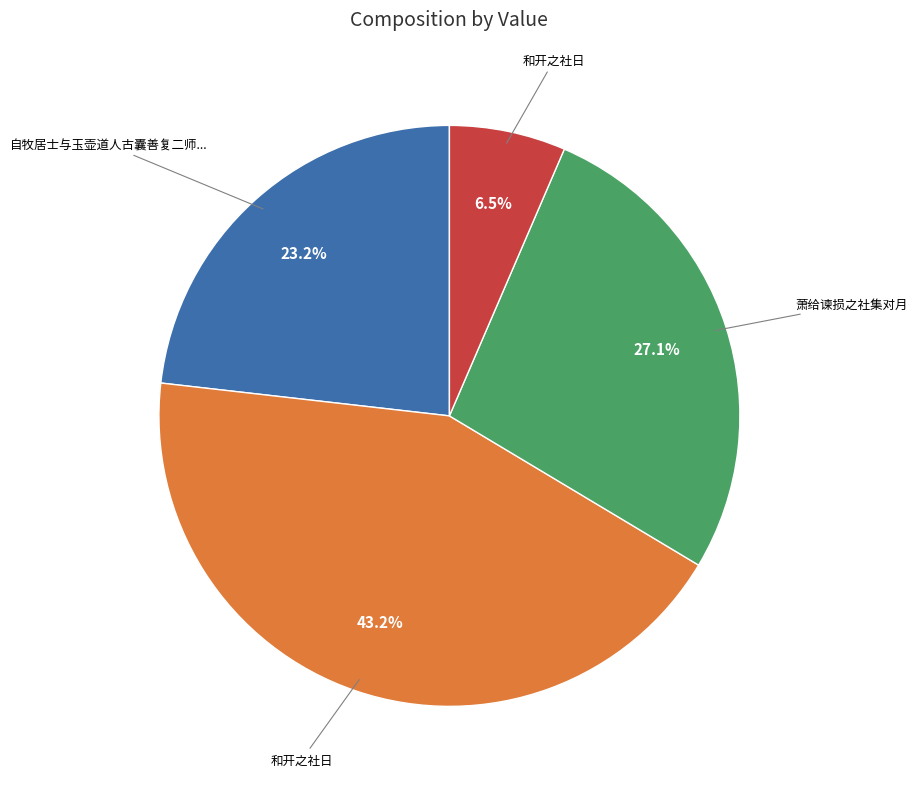

Does any single category account for the majority?

No